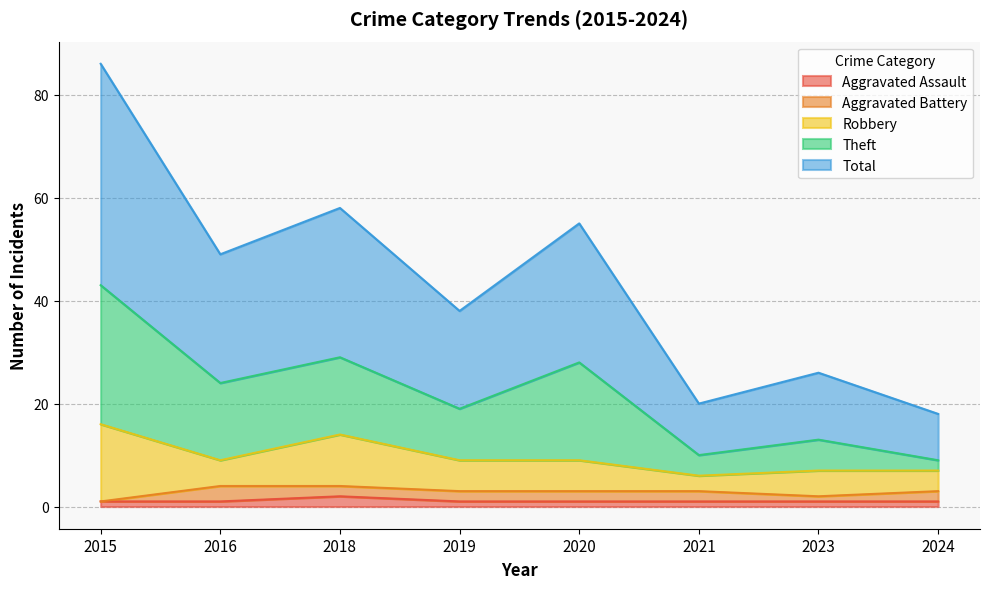

The value of Aggravated Assault at 2021 is 1. True or false?

True